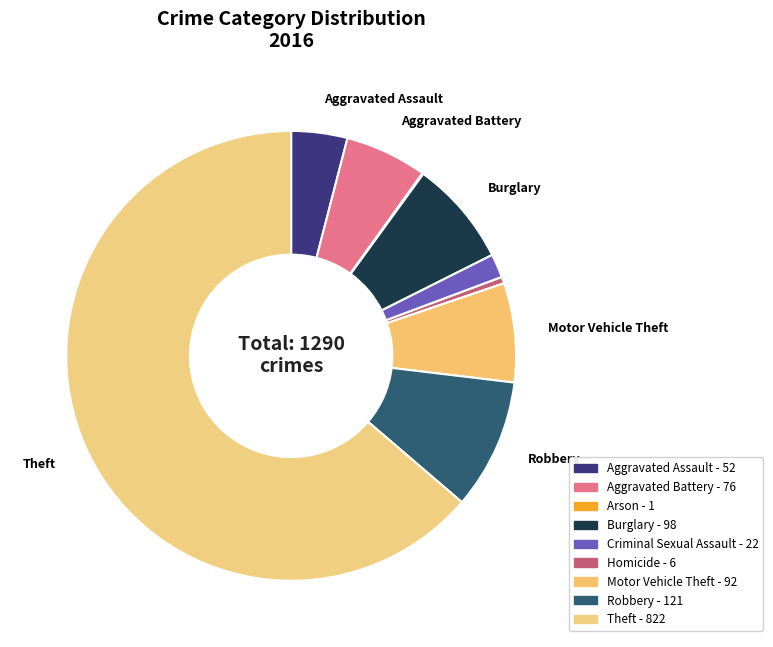

Do Theft and Burglary together represent more than half of the pie?

Yes